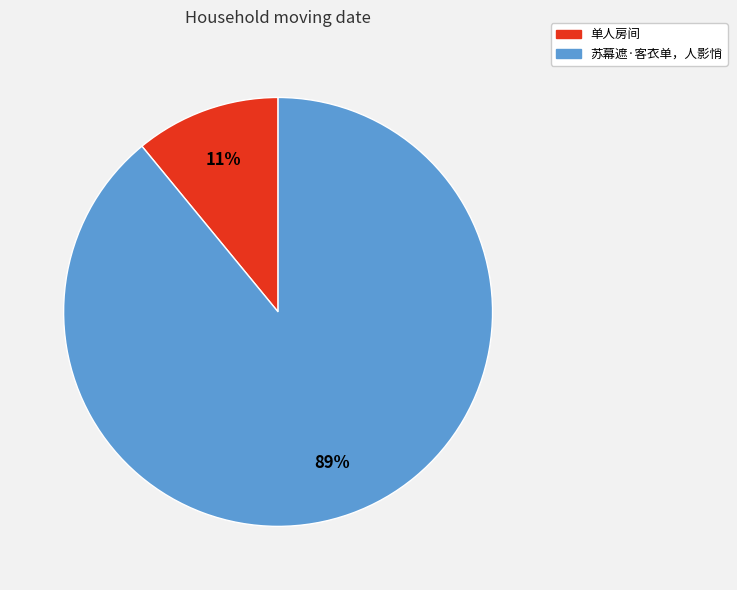

Do 单人房间 and 苏幕遮·客衣单，人影悄 together represent more than half of the pie?

Yes